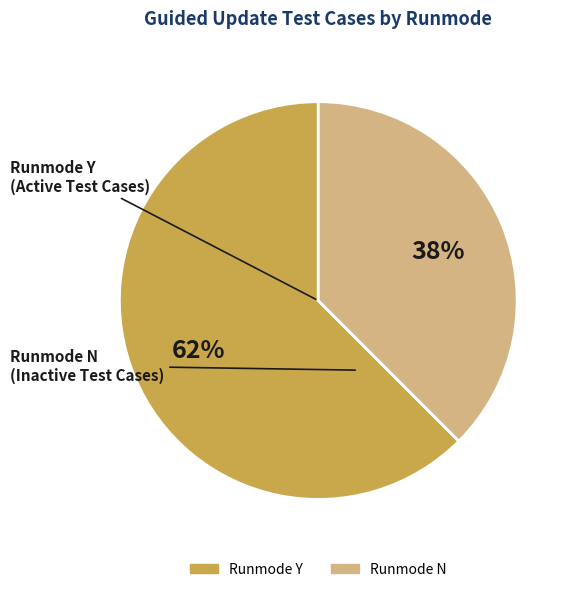

To the nearest percent, what is the average slice percentage?

50%